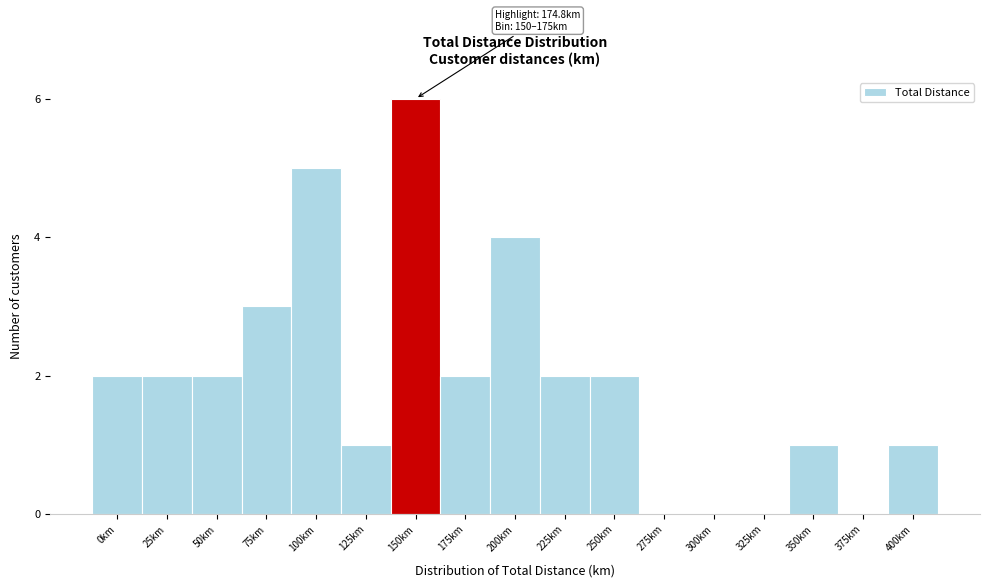

Reading left to right, what are all the values shown in this chart?

0km=2	25km=2	50km=2	75km=3	100km=5	125km=1	150km=6	175km=2	200km=4	225km=2	250km=2	275km=0	300km=0	325km=0	350km=1	375km=0	400km=1